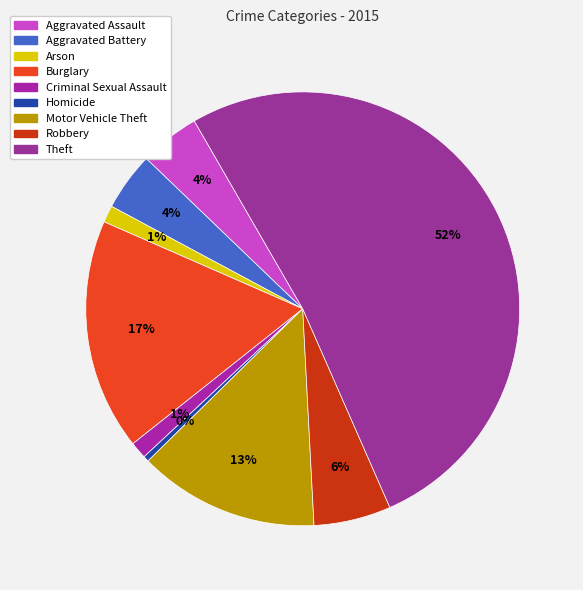

Which slice is the largest?

Theft